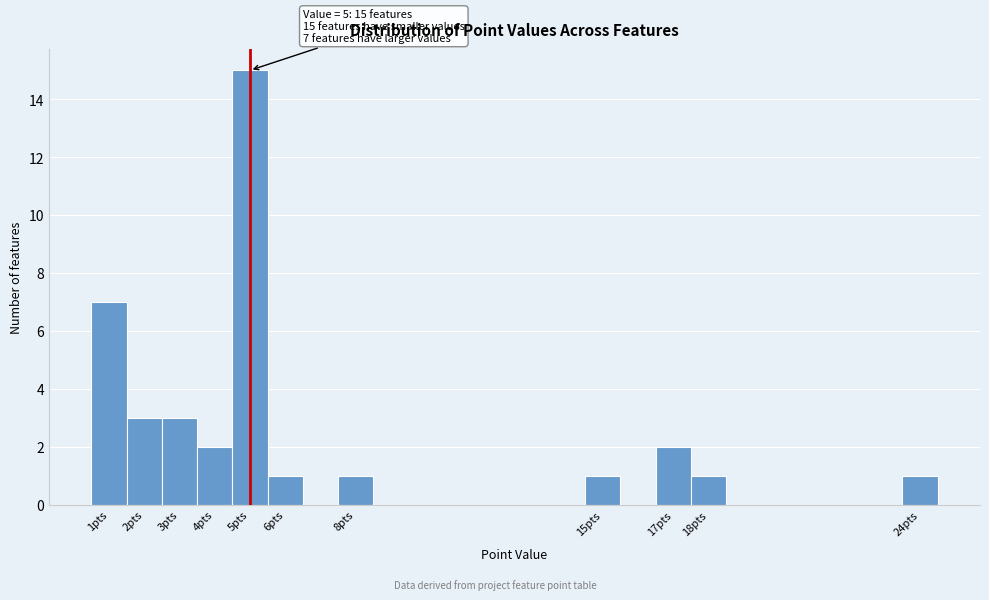

Which range on the x-axis has the tallest bar?

4.5 to 5.5